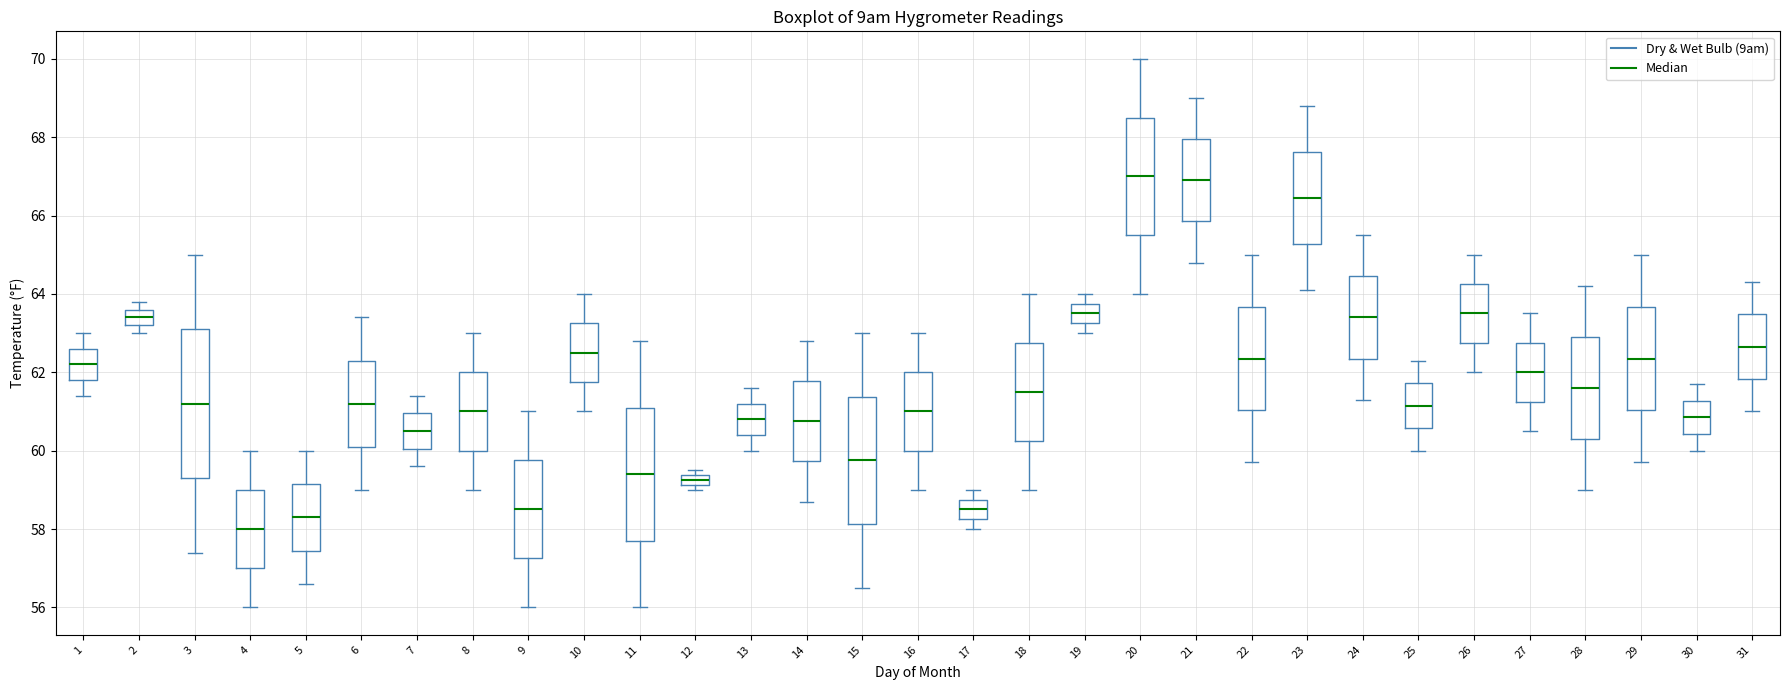

Where does the median line of the box at x = 9 sit on the y-axis? The values are not printed on the chart, so give them approximately, as read against the axis.

58.6